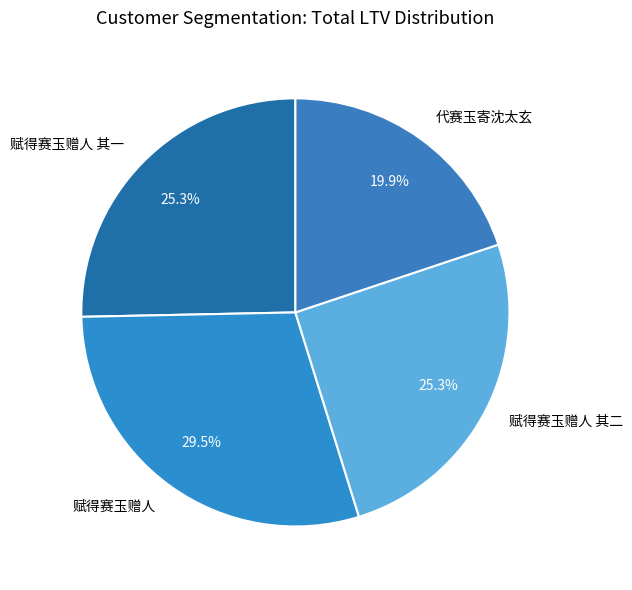

Count the number of slices in the pie.

4